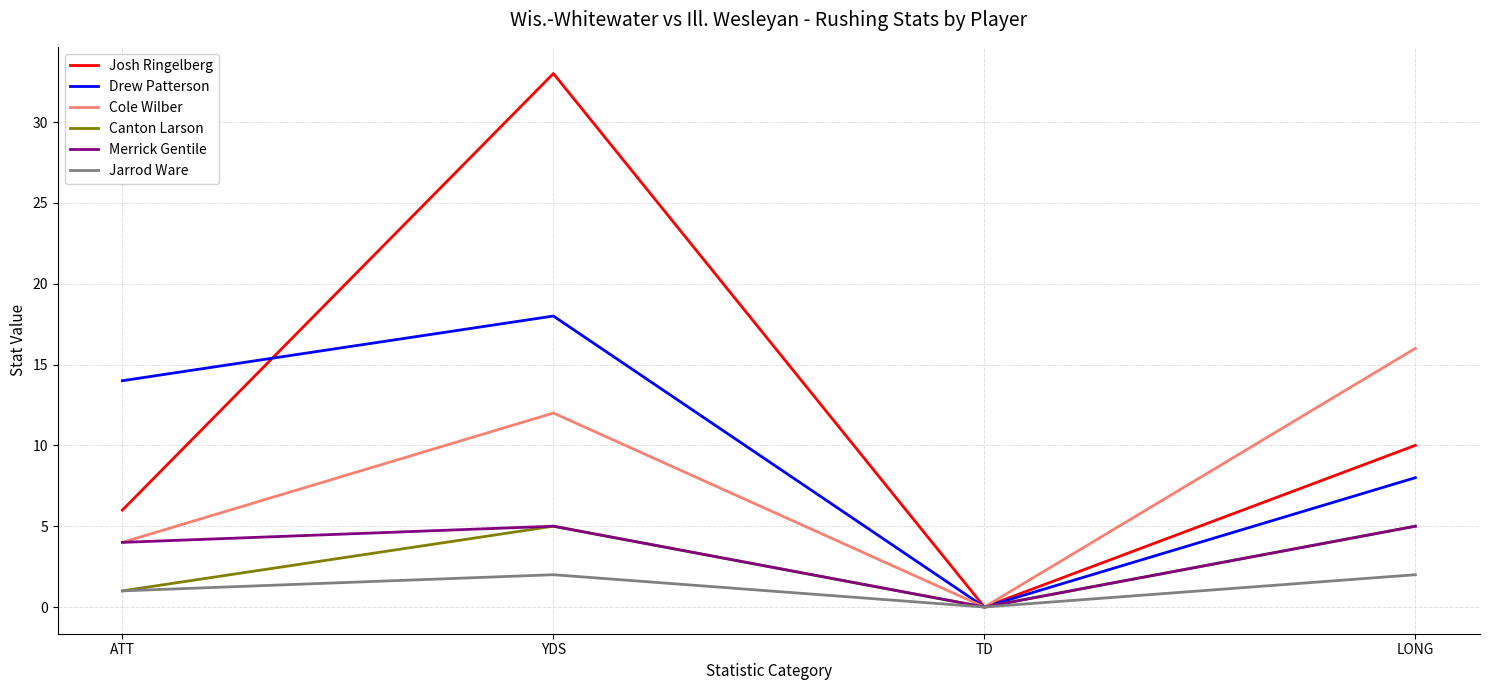

What is the sum of all Merrick Gentile values?

14